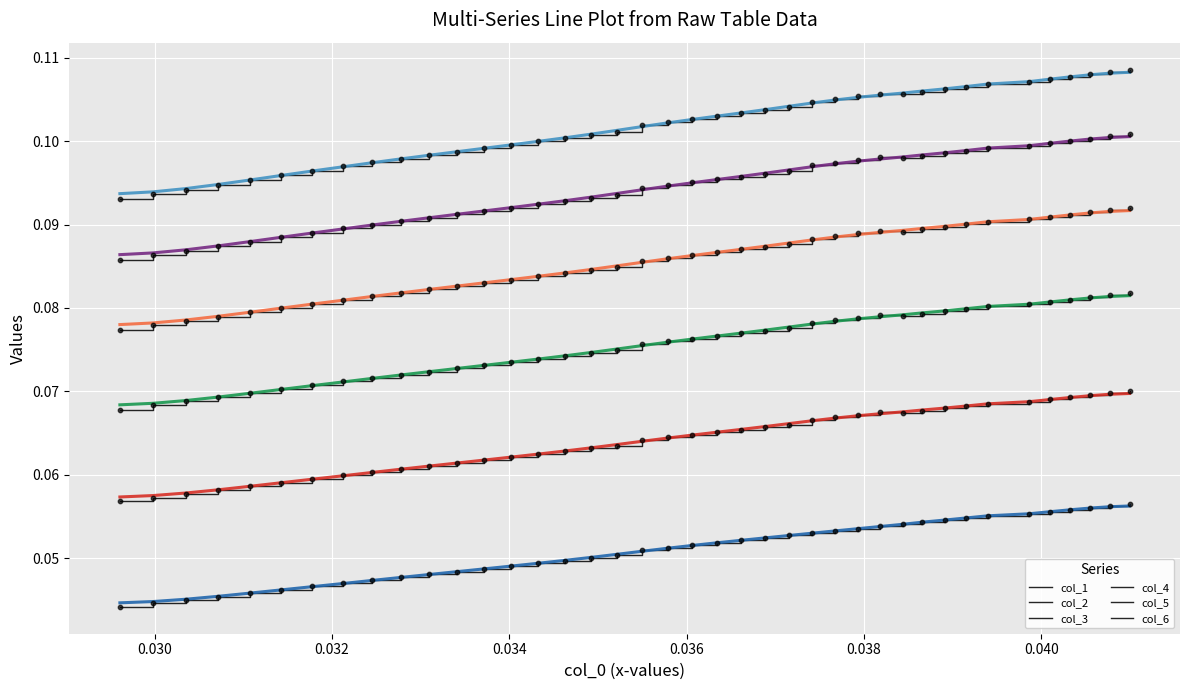

At how many categories does at least one series exceed 0?

40